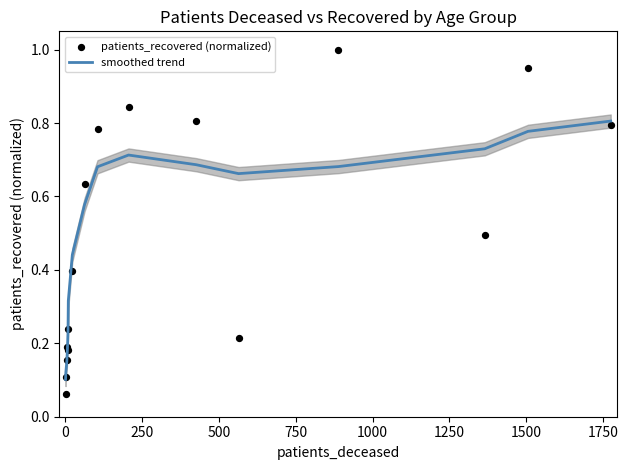

Is the value of patients_recovered (normalized) at 500 greater than the value of smoothed trend at 15?

No